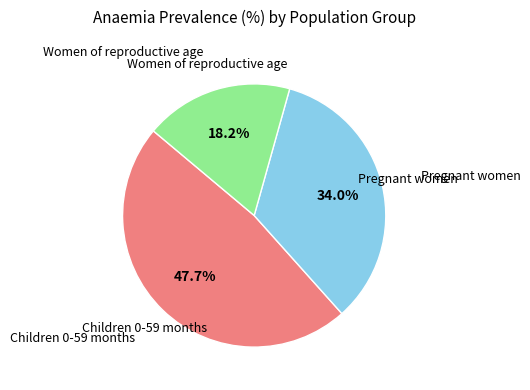

Is there any slice that represents more than half of the pie?

No